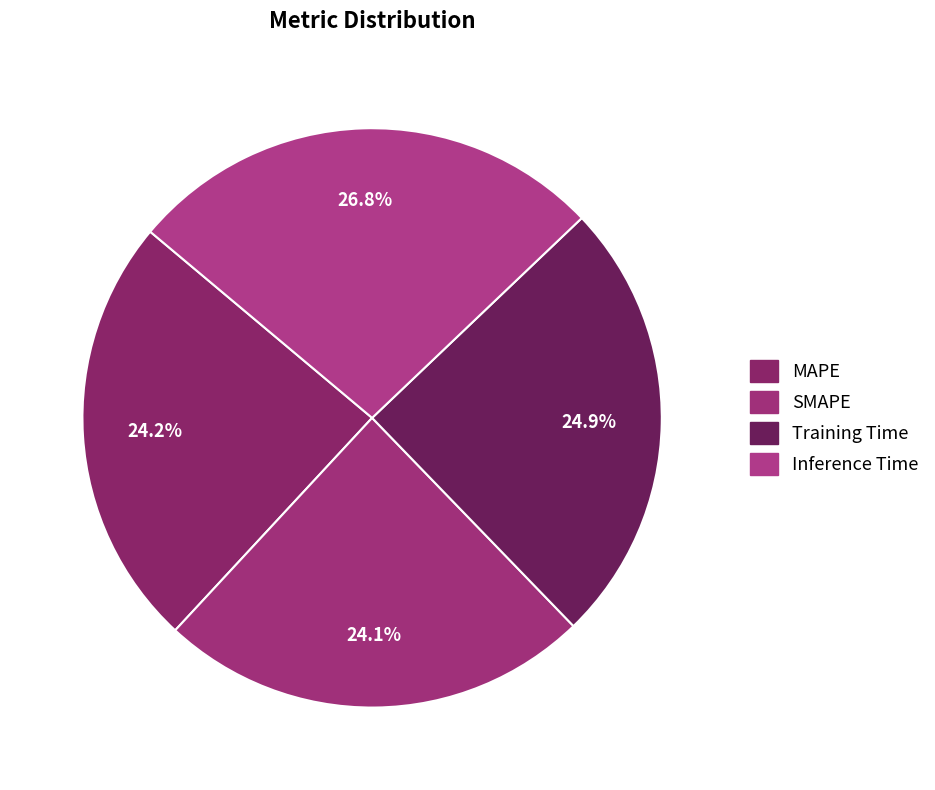

True or false: SMAPE accounts for 32% of the total.

False